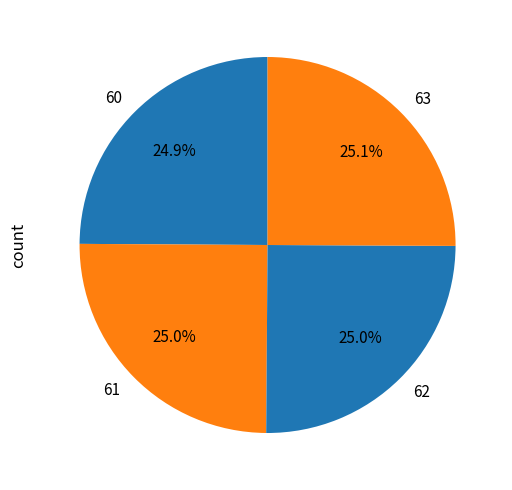

Does any single category account for the majority?

No